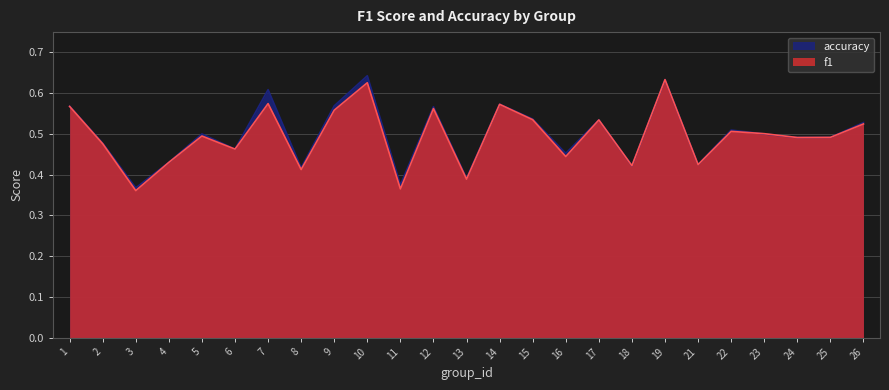

Which series has the largest total across all categories?

accuracy